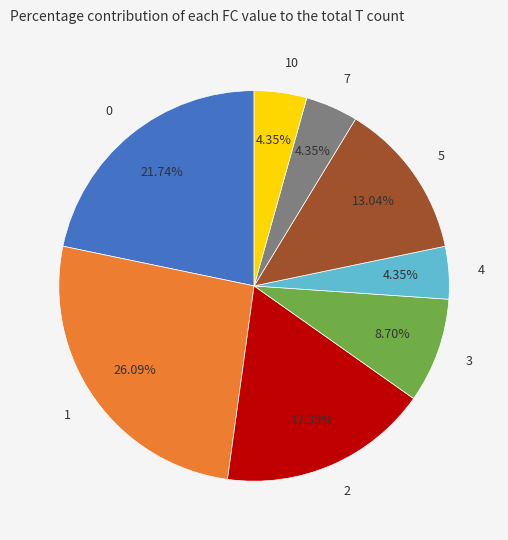

Does 7 account for over 50% of the chart?

No